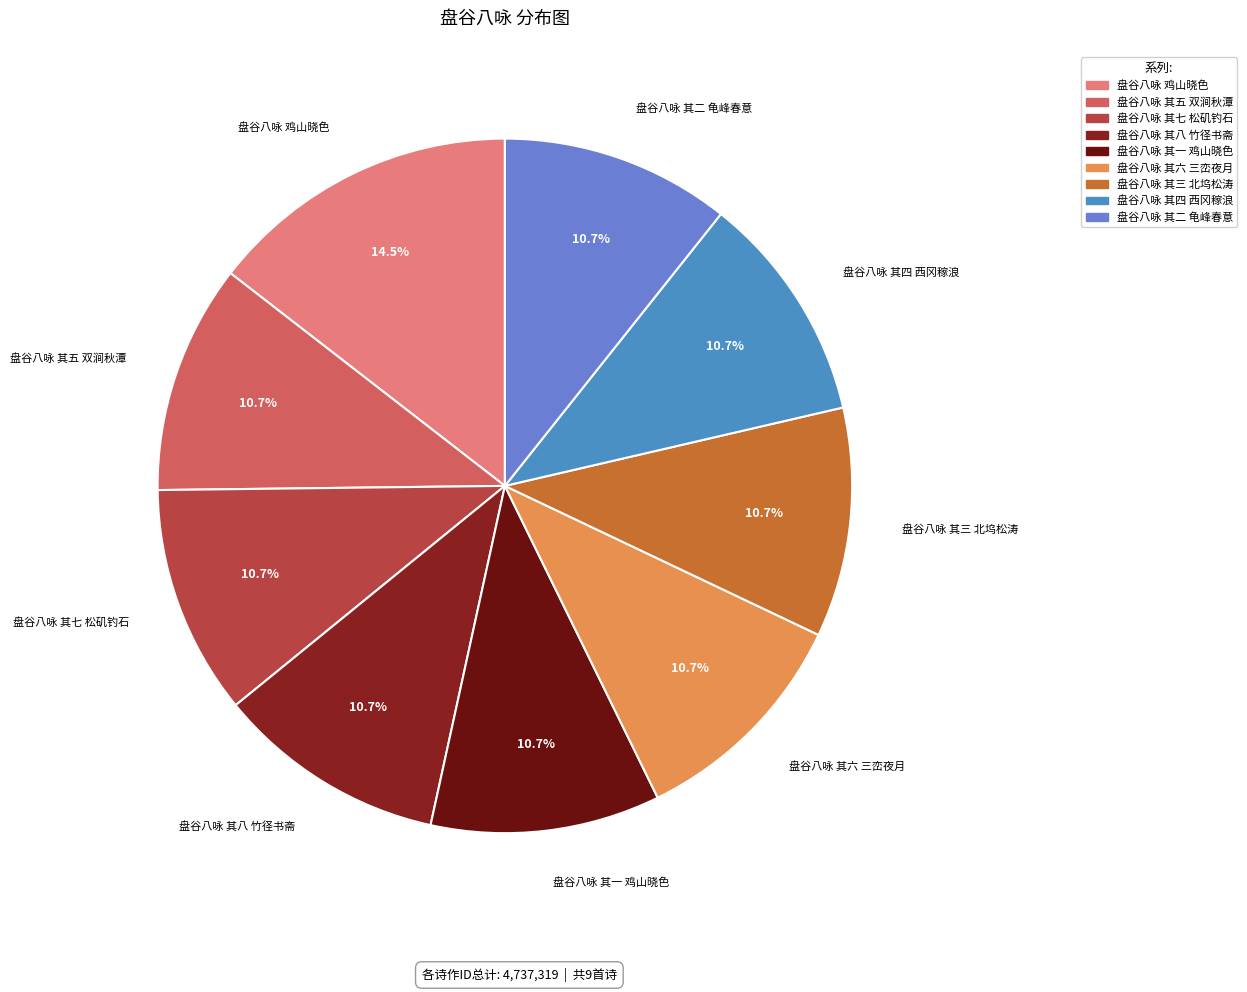

The 盘谷八咏 其五 双涧秋潭 slice represents 1% of the pie. True or false?

False